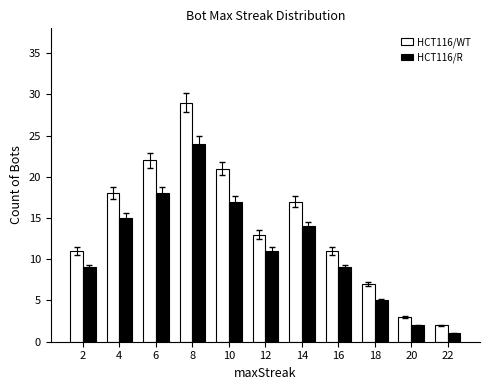

How many bars are there in each group?

2